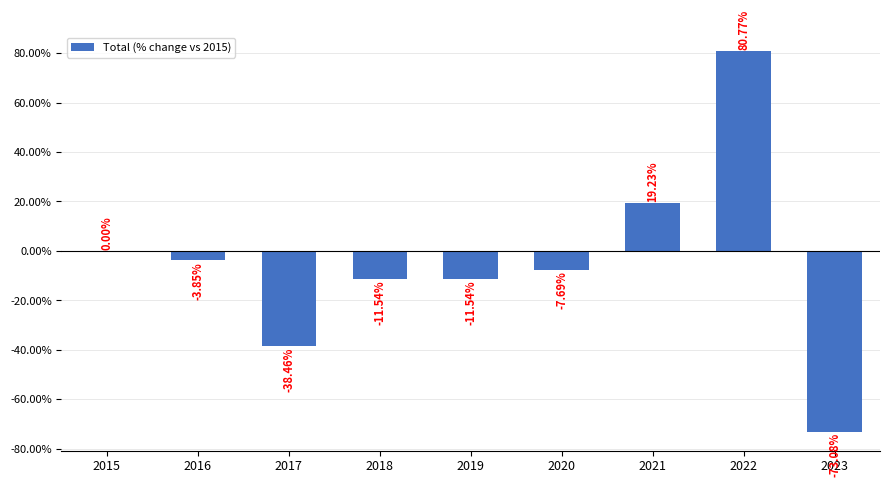

What is the change in value from 2015 to 2022?

+80.8